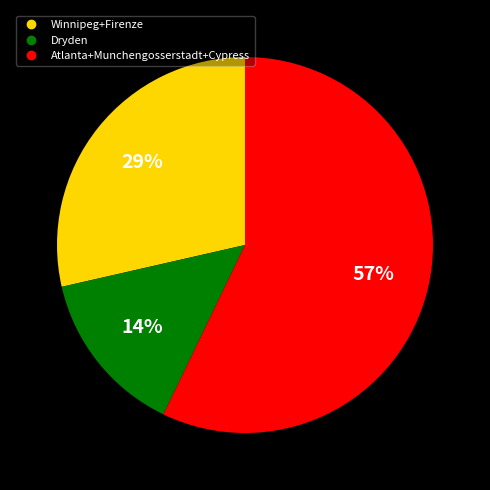

To the nearest percent, what is the difference between the largest and smallest slice percentages?

43%